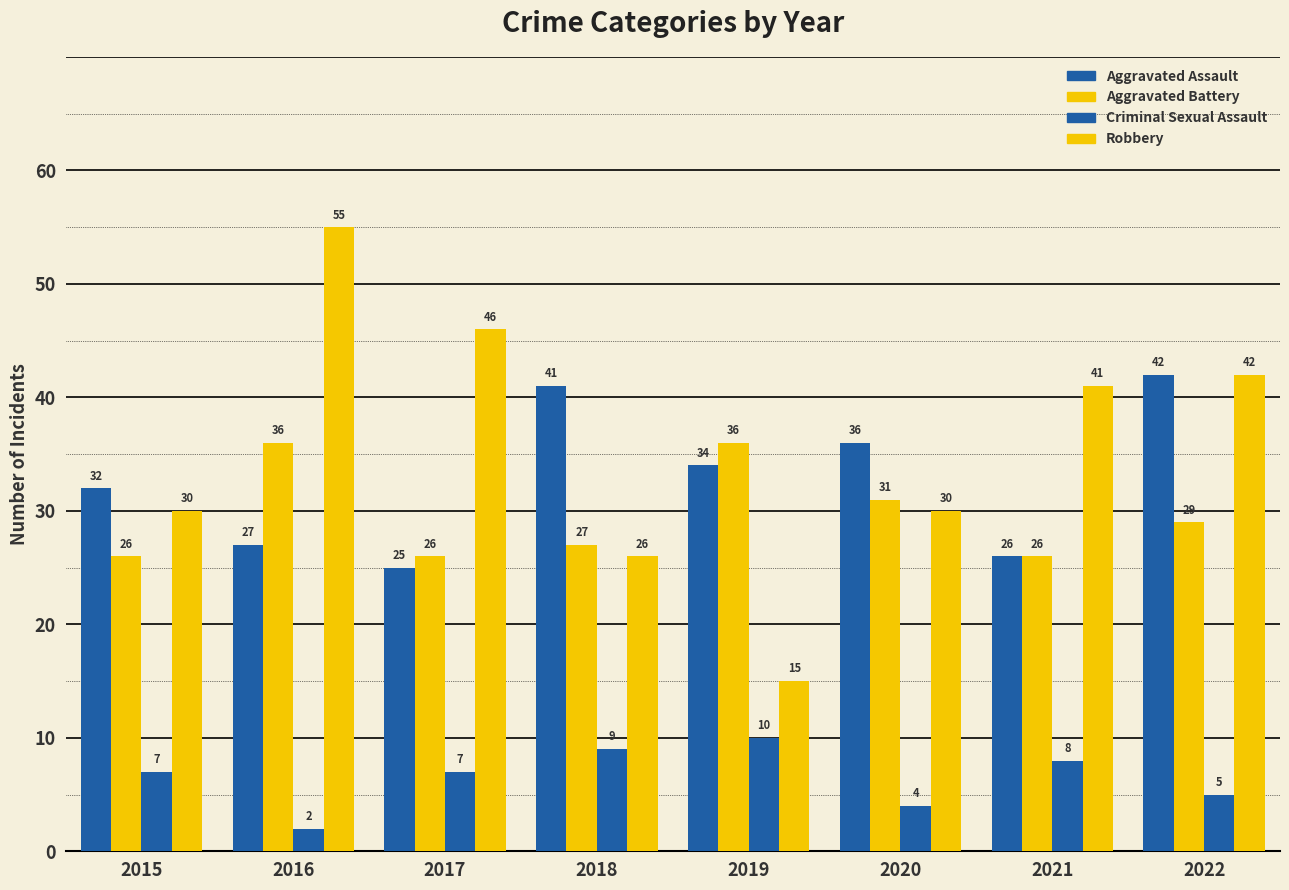

At which label is Criminal Sexual Assault closest to 6?

2015